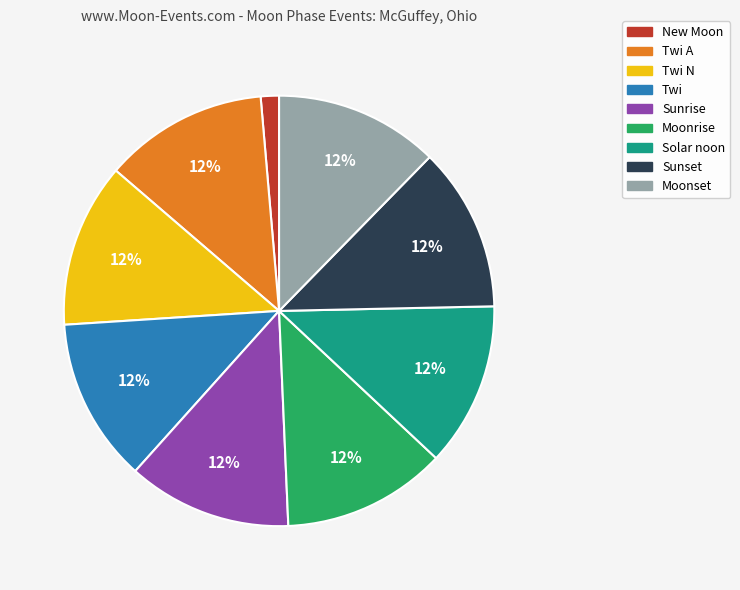

What is the smallest slice in the pie chart?

New Moon